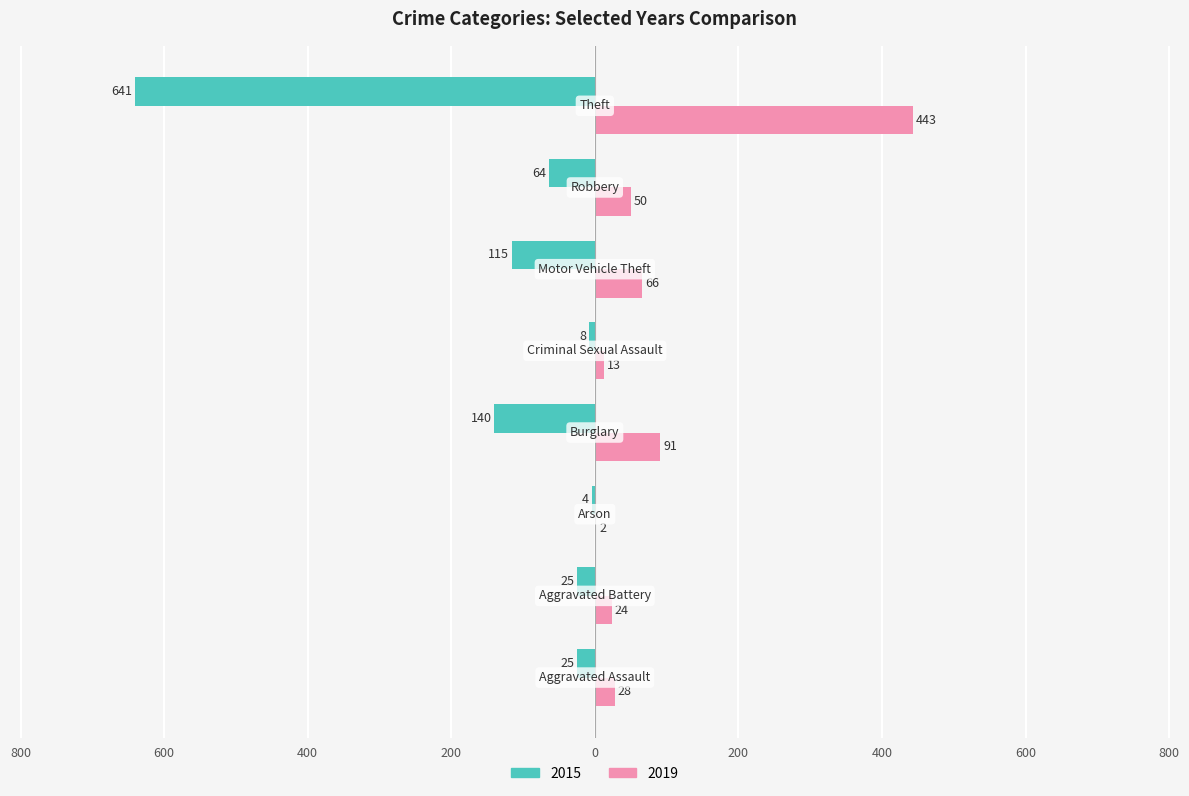

What are all the series names shown in the legend?

2015, 2019